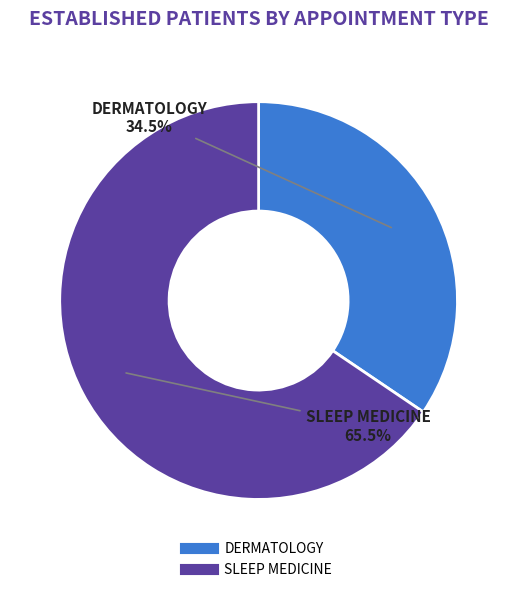

What is the smallest slice in the pie chart?

DERMATOLOGY